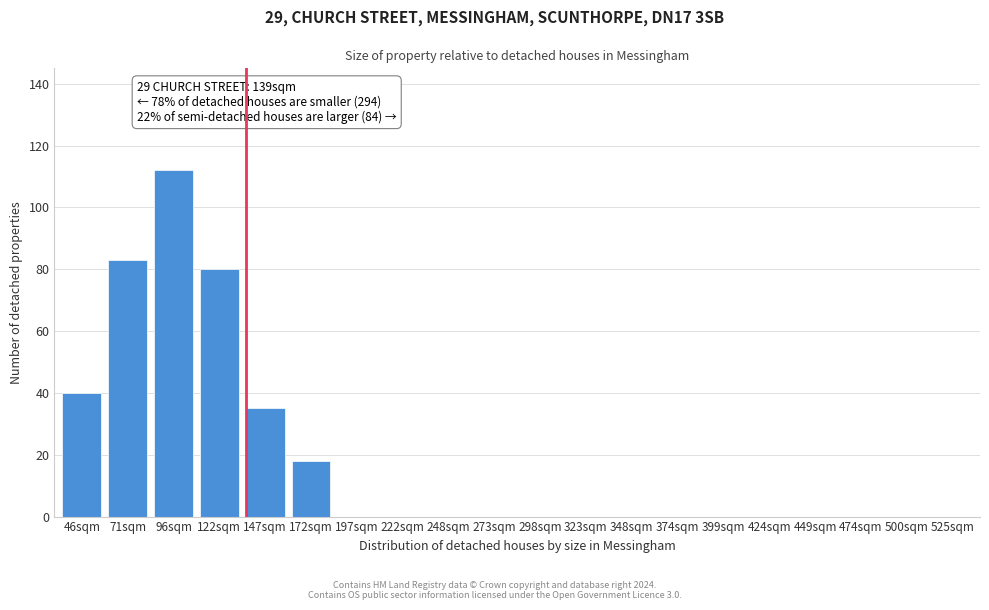

Reading left to right, list all the values displayed in this chart.

46sqm=40	71sqm=83	96sqm=112	122sqm=80	147sqm=35	172sqm=18	197sqm=0	222sqm=0	248sqm=0	273sqm=0	298sqm=0	323sqm=0	348sqm=0	374sqm=0	399sqm=0	424sqm=0	449sqm=0	474sqm=0	500sqm=0	525sqm=0